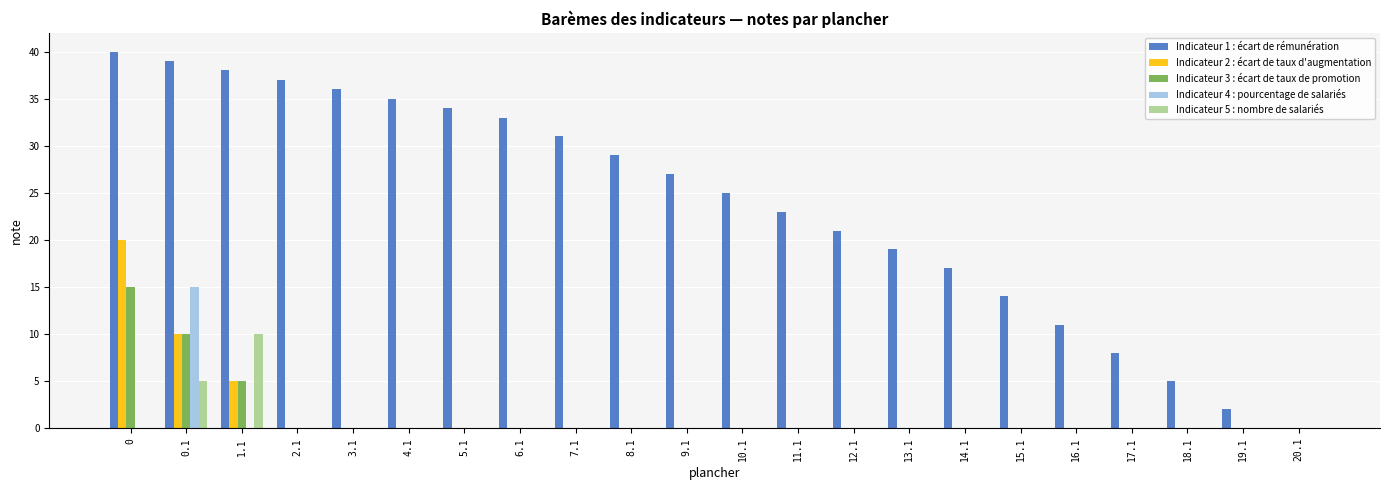

The Indicateur 5 : nombre de salariés series shows 0 at 12.1. True or false?

True